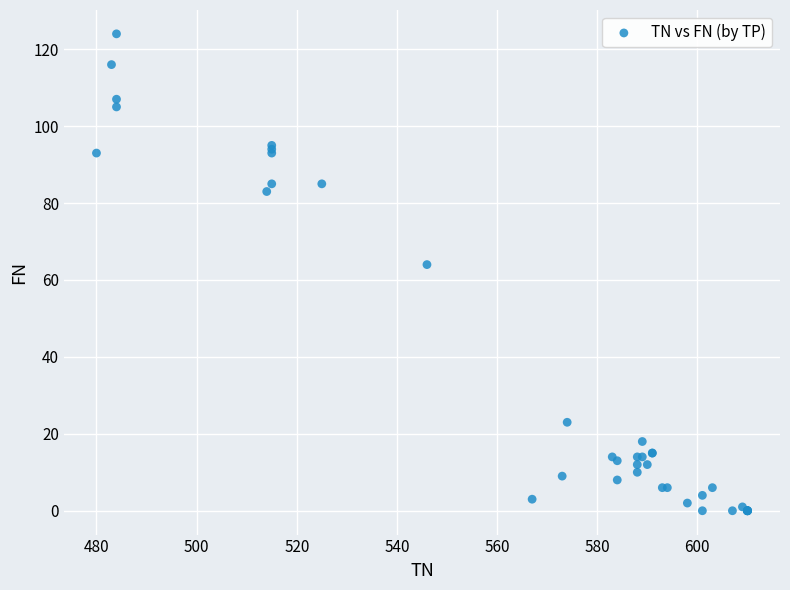

What Y value in the scatter plot is closest to 62?

64